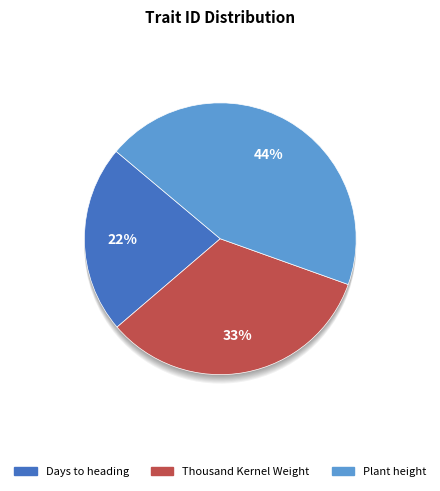

Between Plant height and Thousand Kernel Weight, which is larger?

Plant height